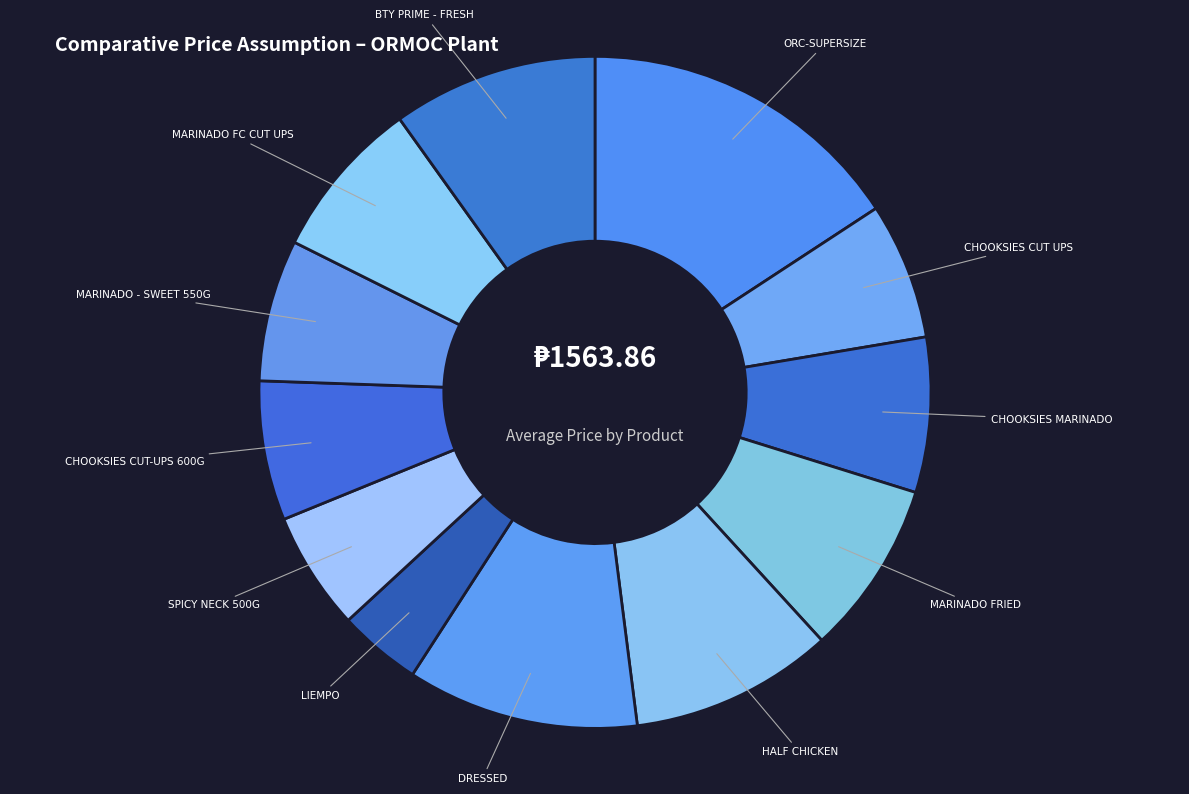

Count the number of slices in the pie.

12